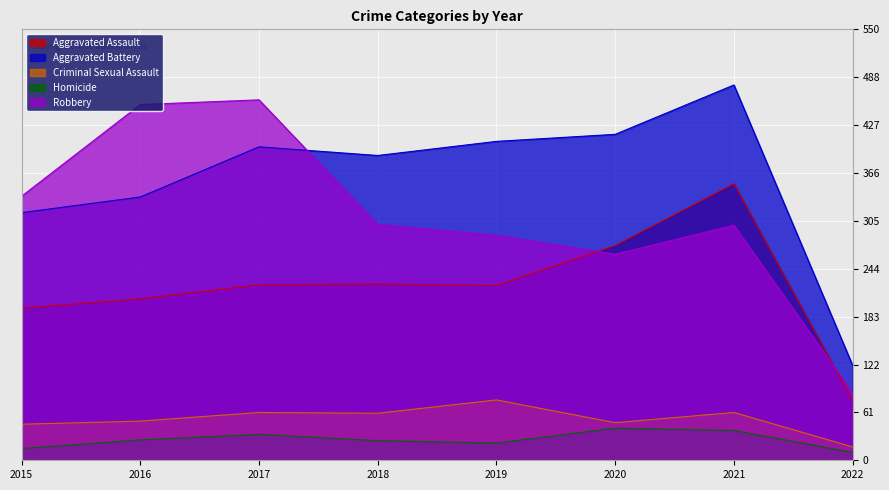

Is the value of Criminal Sexual Assault at 2019 greater than the value of Homicide at 2016?

Yes